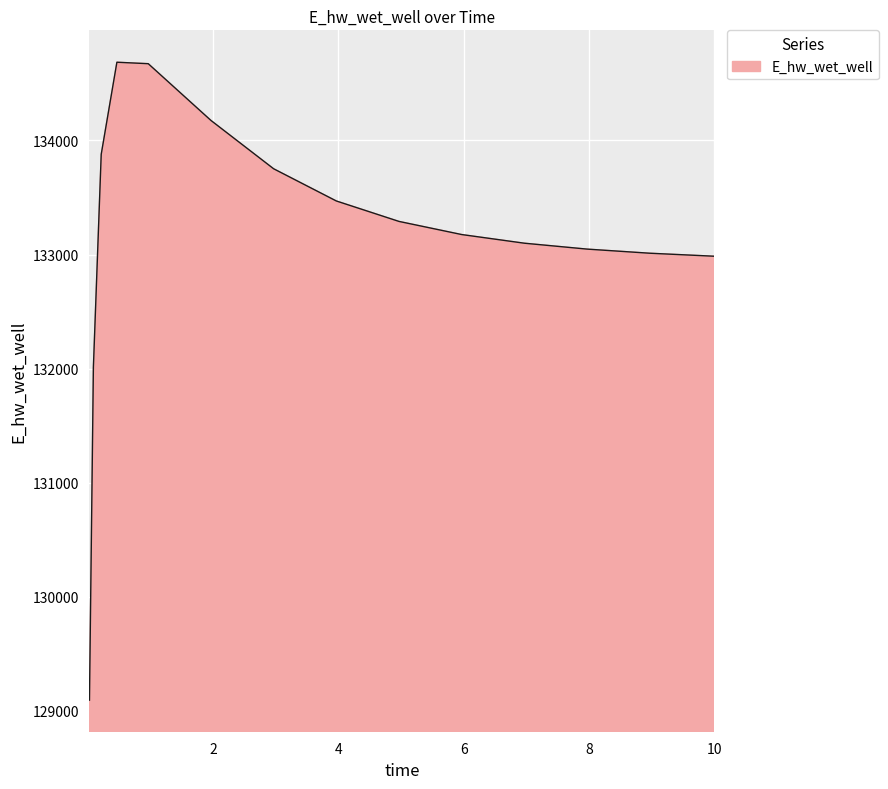

What is the difference between the maximum and minimum values?

5594.2